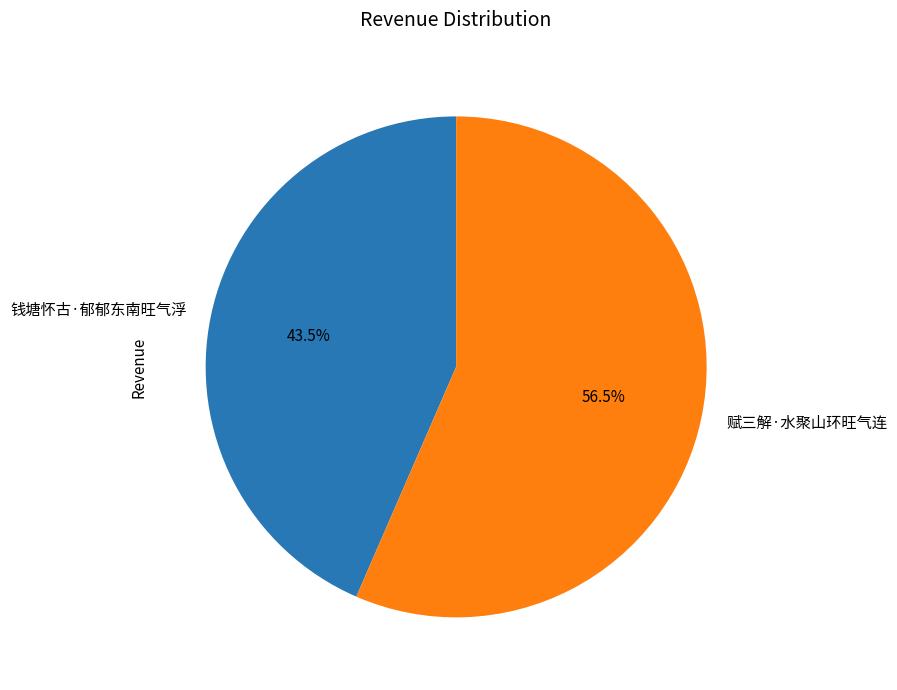

Which has a higher value, 钱塘怀古·郁郁东南旺气浮 or 赋三解·水聚山环旺气连?

赋三解·水聚山环旺气连